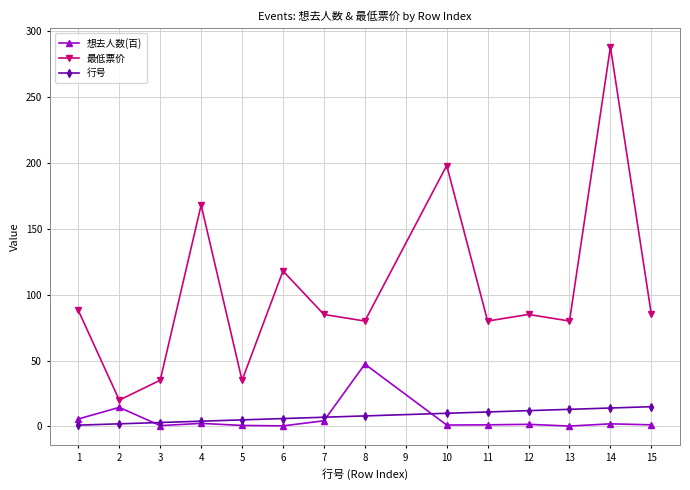

Is the value of 想去人数(百) at 5 greater than the value of 最低票价 at 13?

No